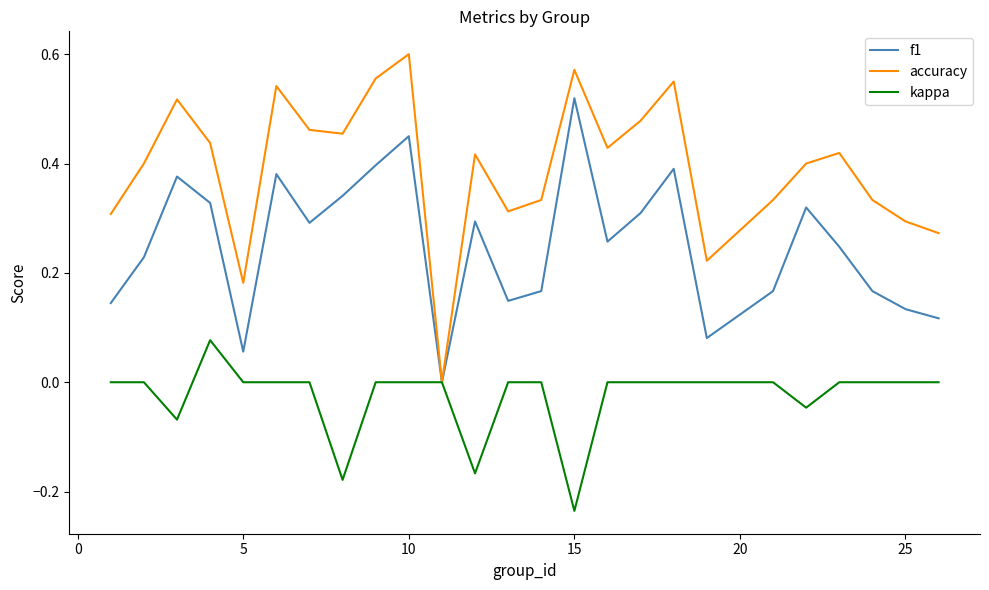

How many lines are shown in the chart?

3